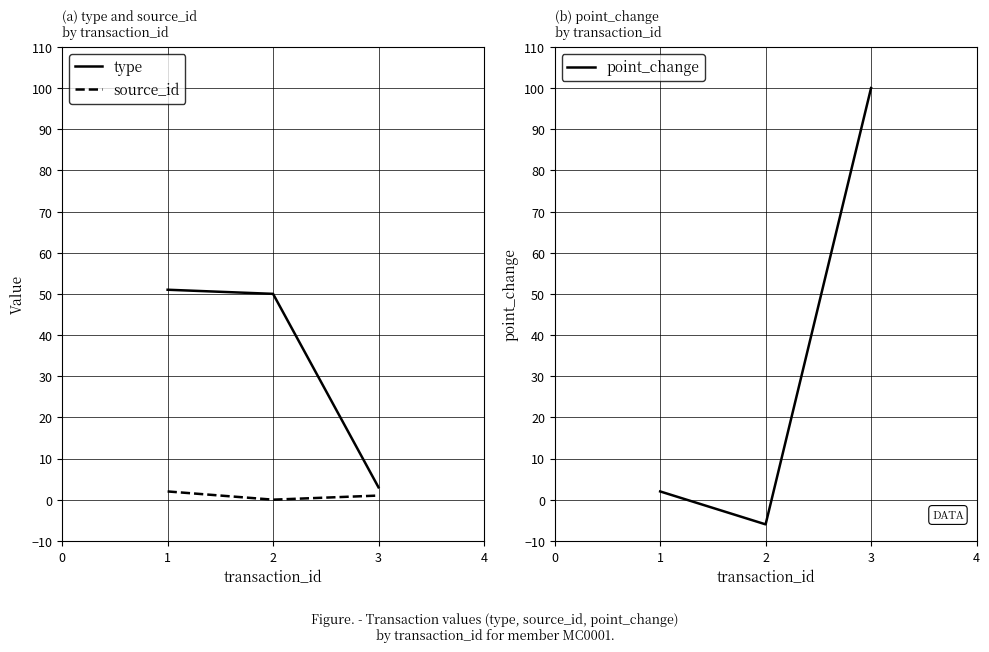

What are all the series names shown in the legend?

type, source_id, point_change